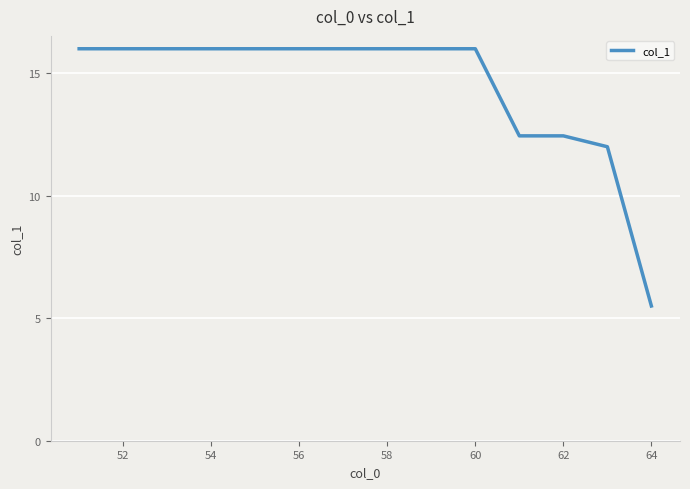

What is the maximum value shown in the chart?

16.0